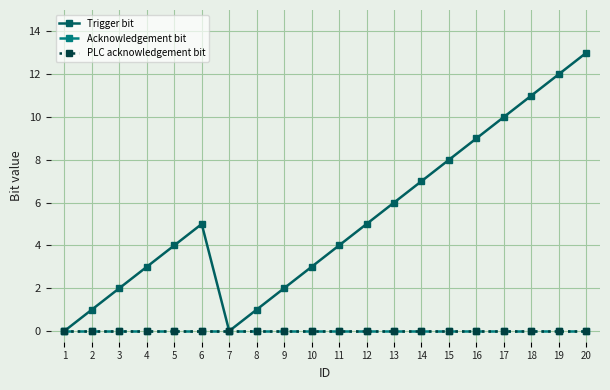

Is it true that Acknowledgement bit equals 0 at 6?

True